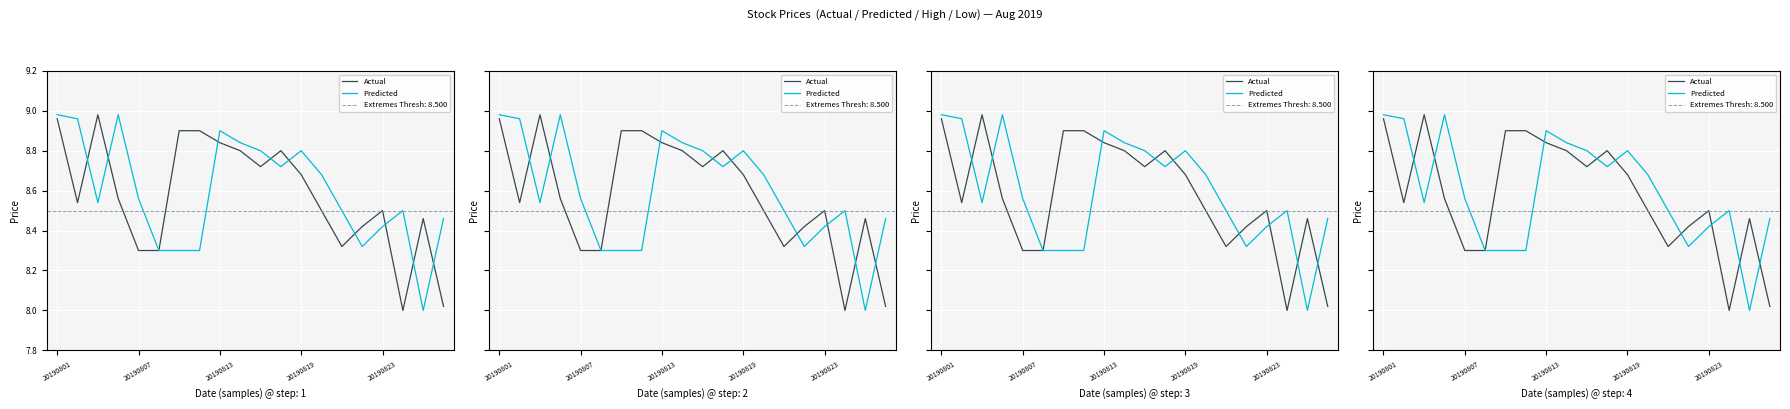

What are all the series names shown in the legend?

Actual, Predicted